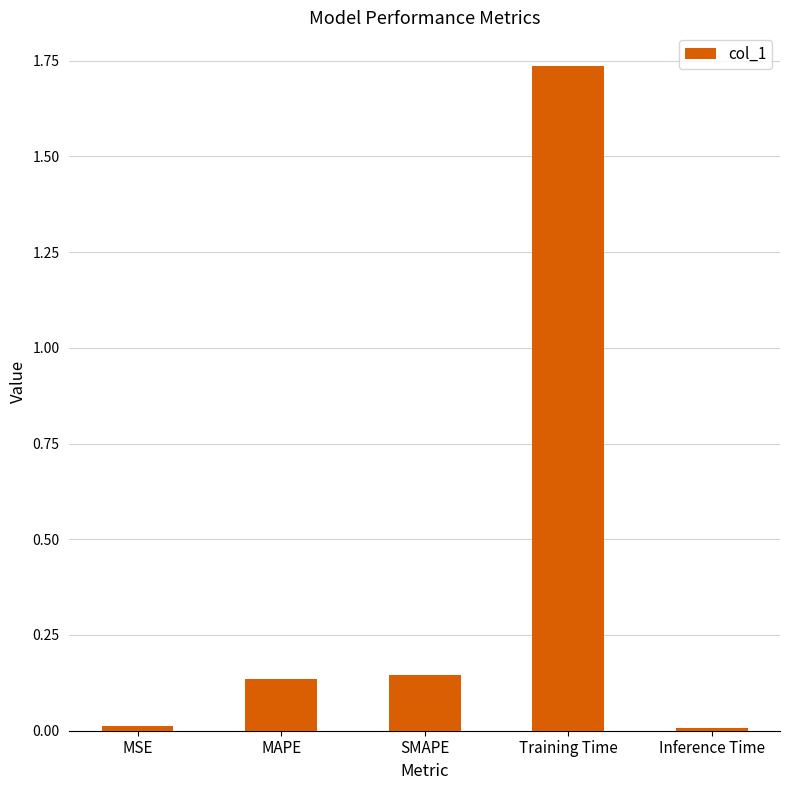

Which has a higher value, SMAPE or Training Time?

Training Time